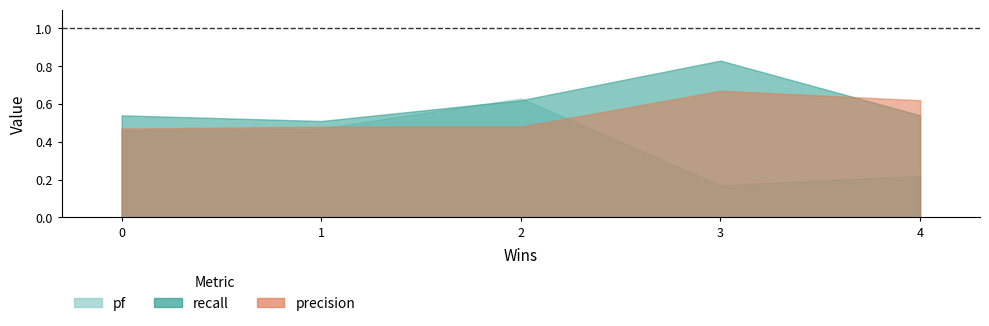

How many interior local valleys does the recall series have?

1